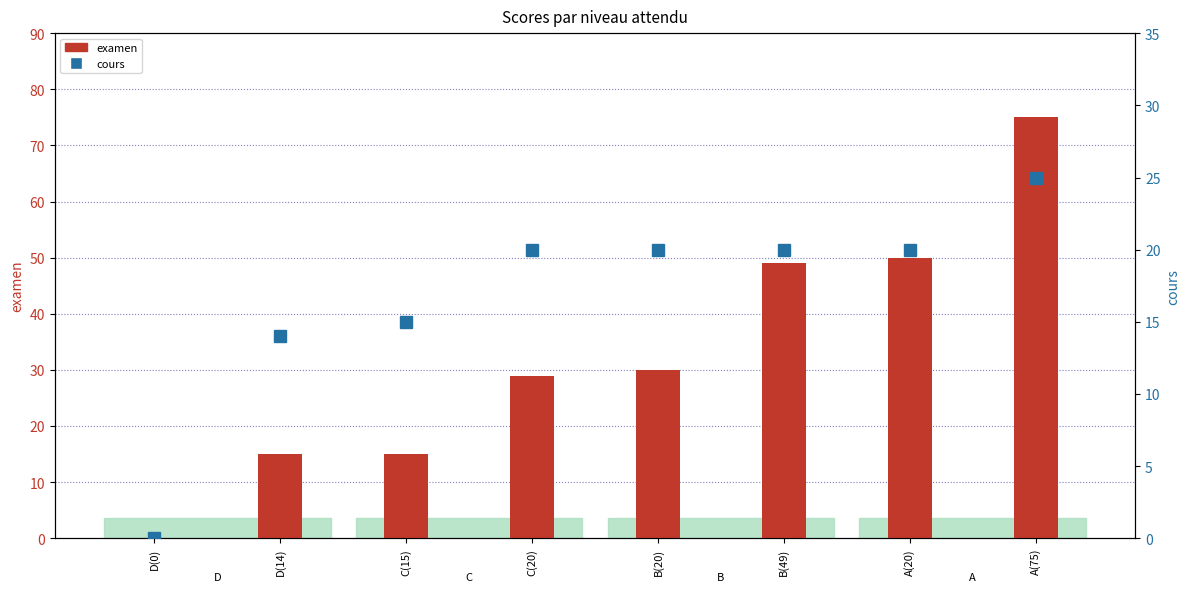

Rank the series by their average value, from lowest to highest.

cours, examen